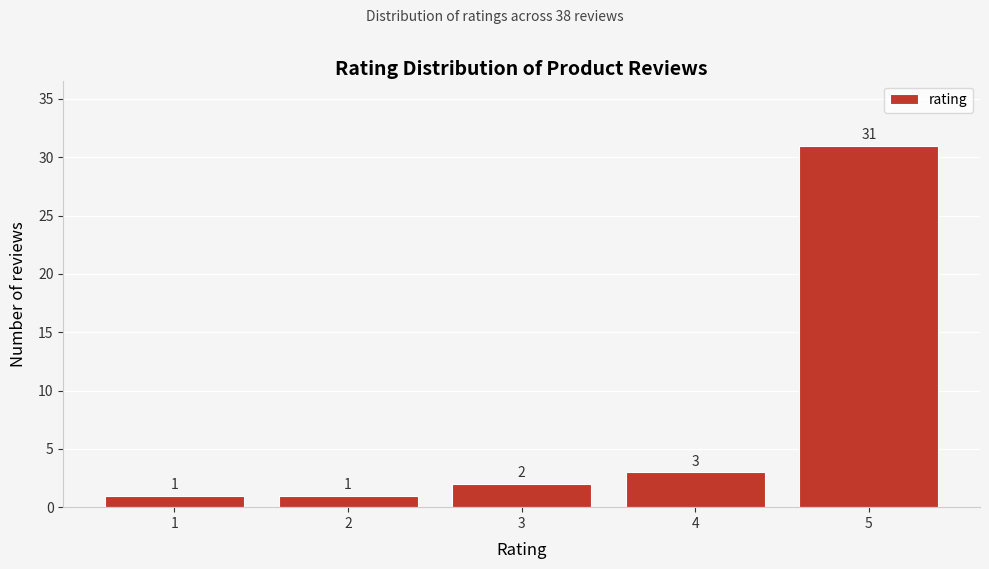

Reading left to right, list all the values displayed in this chart.

1=1	2=1	3=2	4=3	5=31